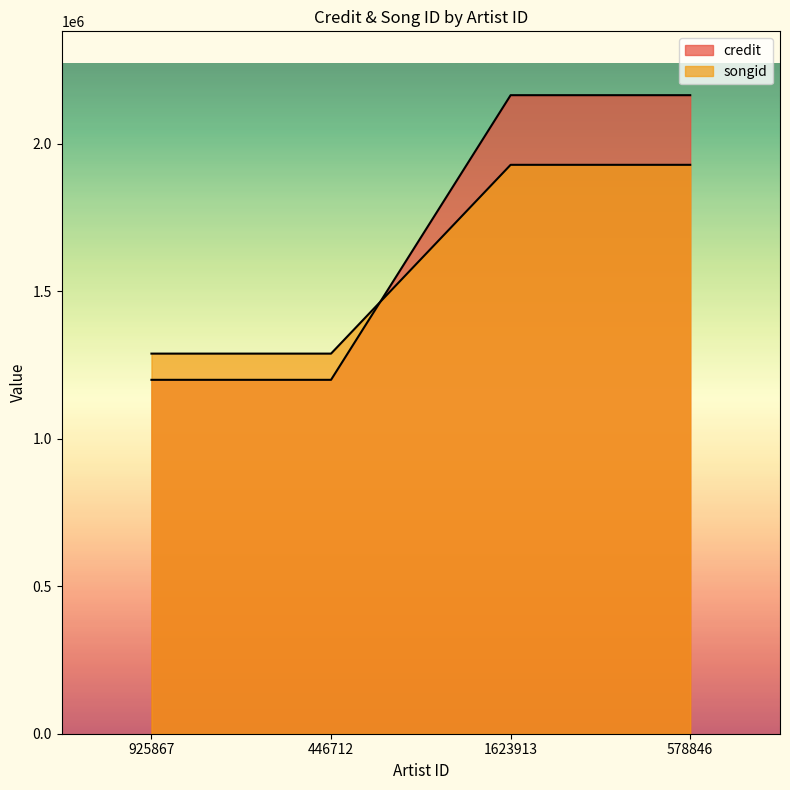

Rank the categories by songid value from highest to lowest.

1623913, 578846, 925867, 446712